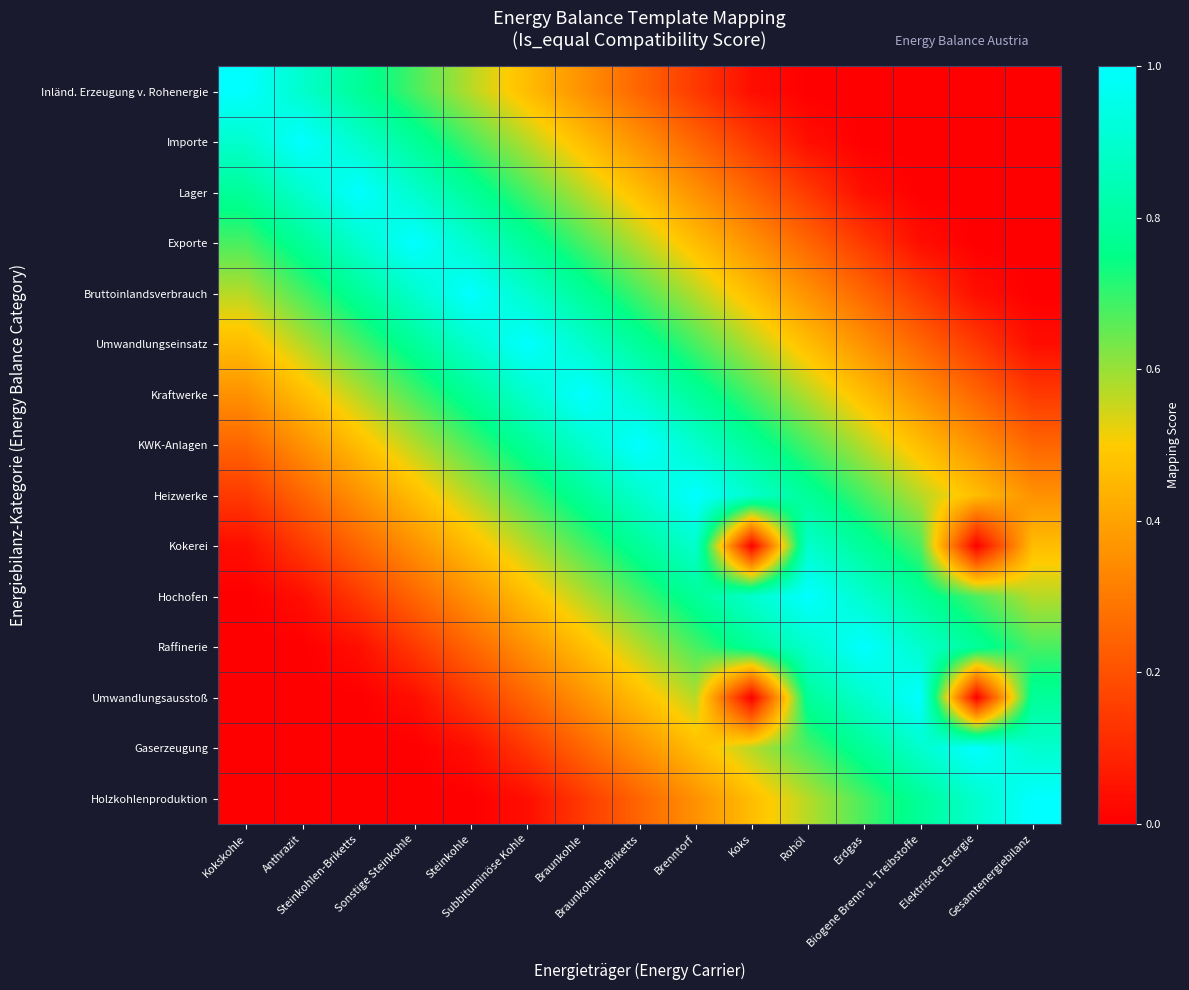

At which category is the sum across all series the highest?

Braunkohlen-Briketts